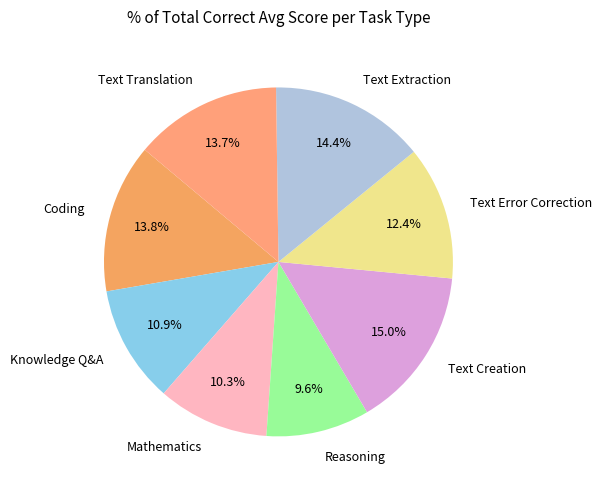

Is it true that Reasoning is 10% of the pie?

True